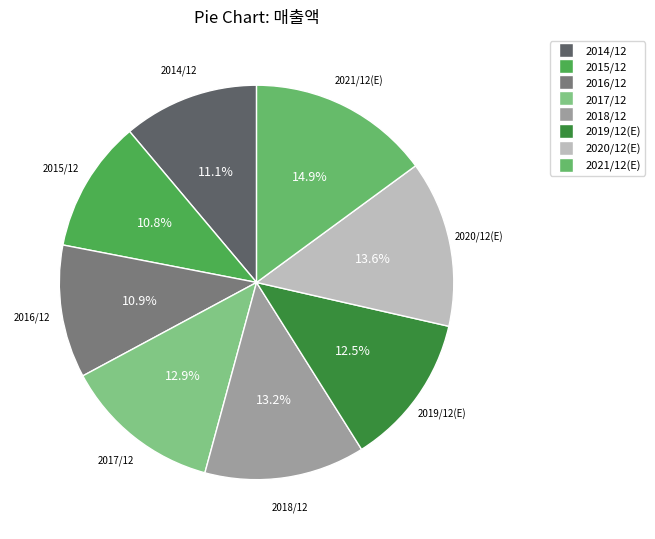

Do 2016/12 and 2020/12(E) together represent more than half of the pie?

No